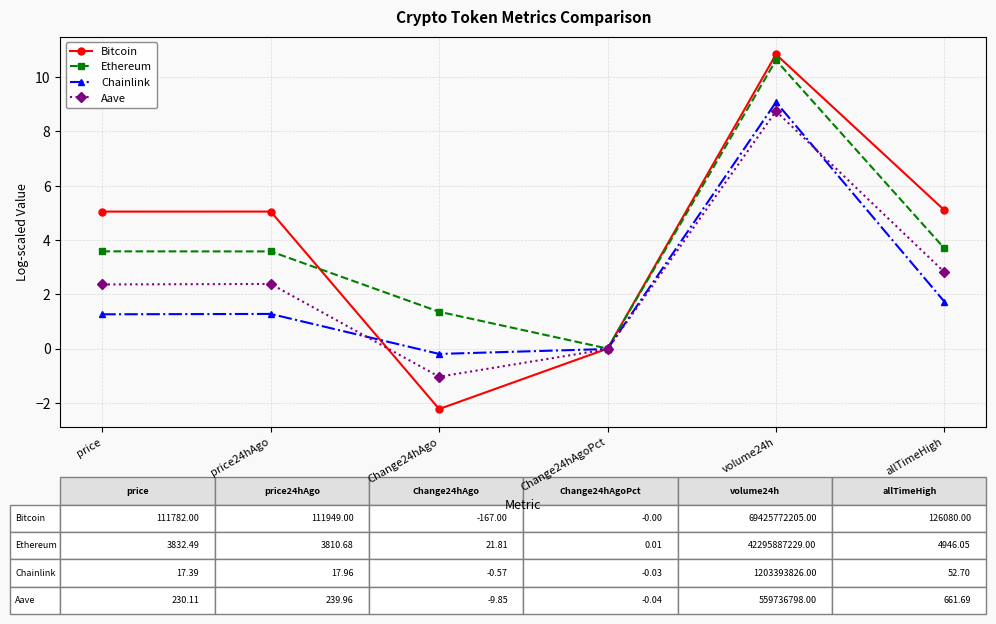

Between Change24hAgo and Change24hAgoPct, which series saw the biggest shift?

Bitcoin